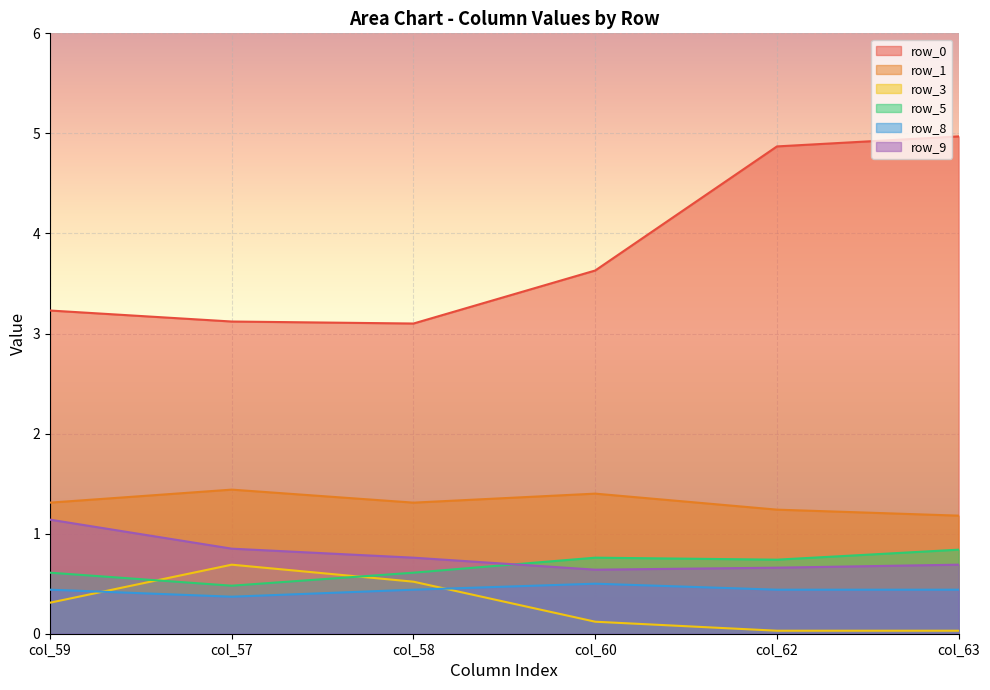

Between col_60 and col_59, which is larger?

col_60